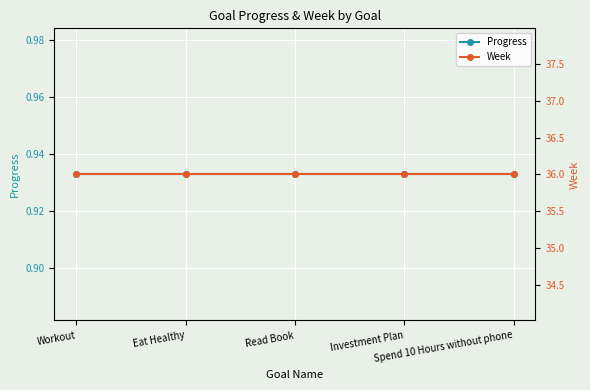

Which series has the largest total across all categories?

Week